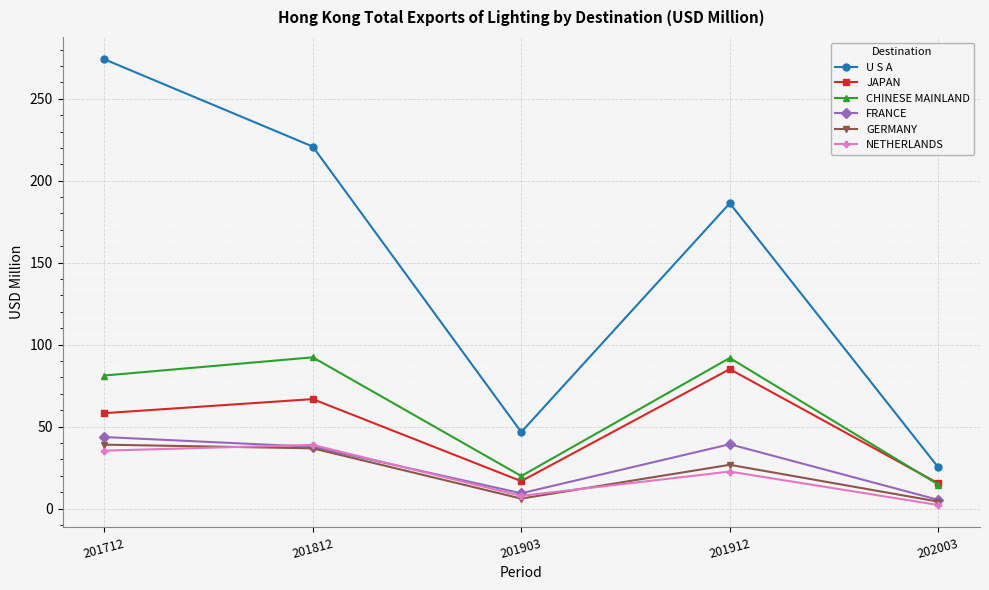

Where does the FRANCE series first go above 37?

201712